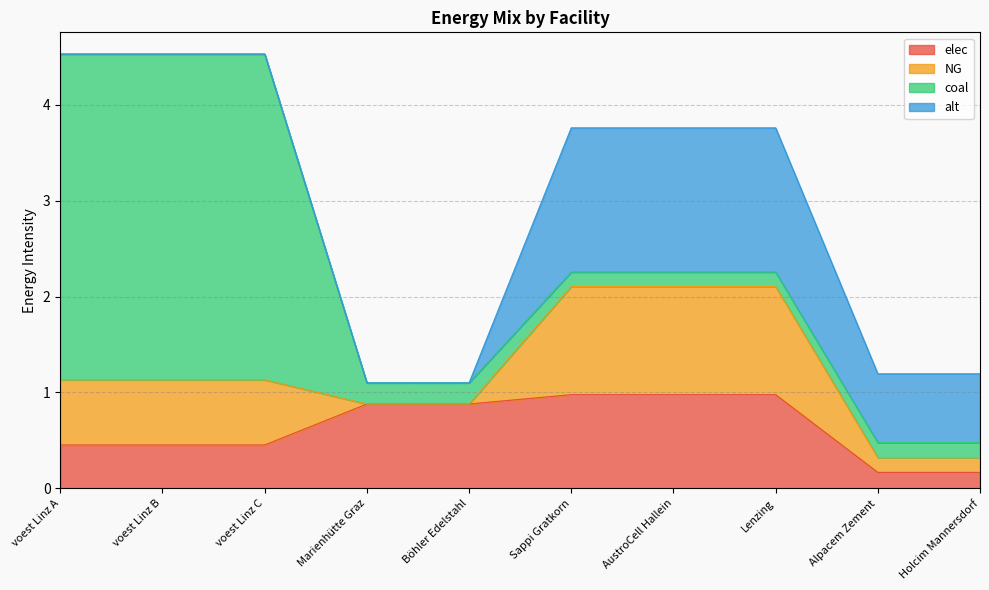

At which category is the sum across all series the highest?

voest Linz A